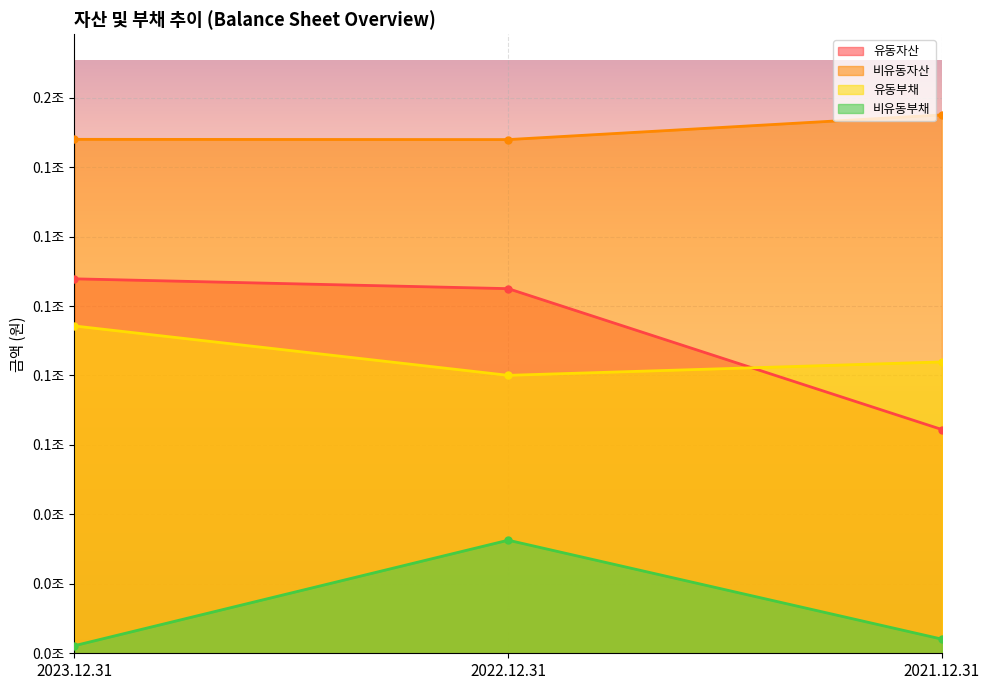

At which category is the sum across all series the highest?

2022.12.31